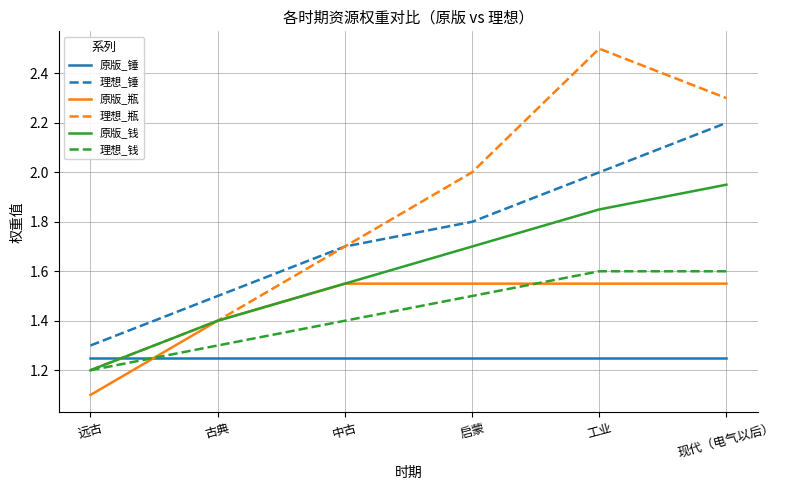

Is the value of 理想_锤 at 工业 greater than the value of 原版_钱 at 中古?

Yes